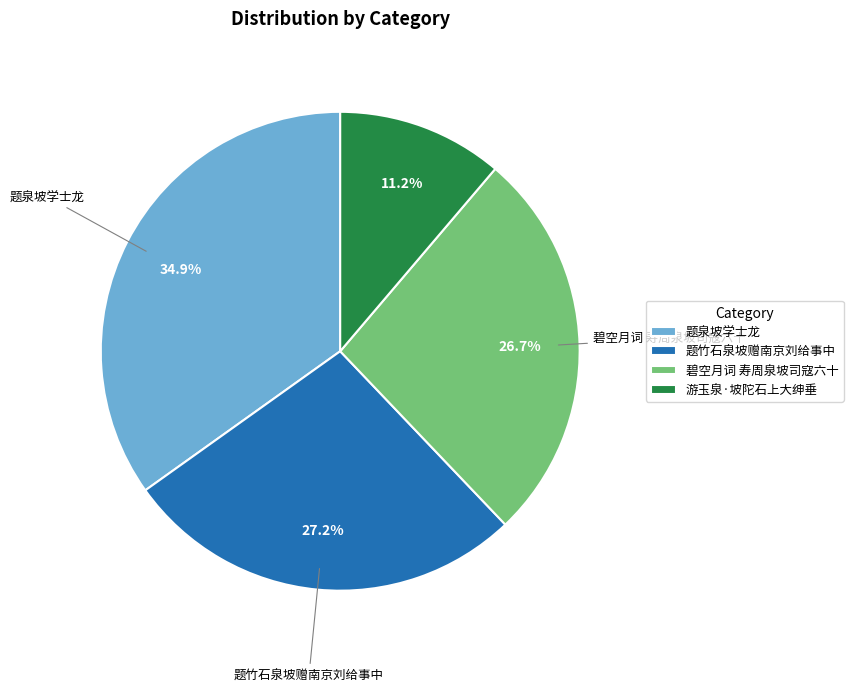

To the nearest percent, what portion does 题竹石泉坡赠南京刘给事中 represent?

27%